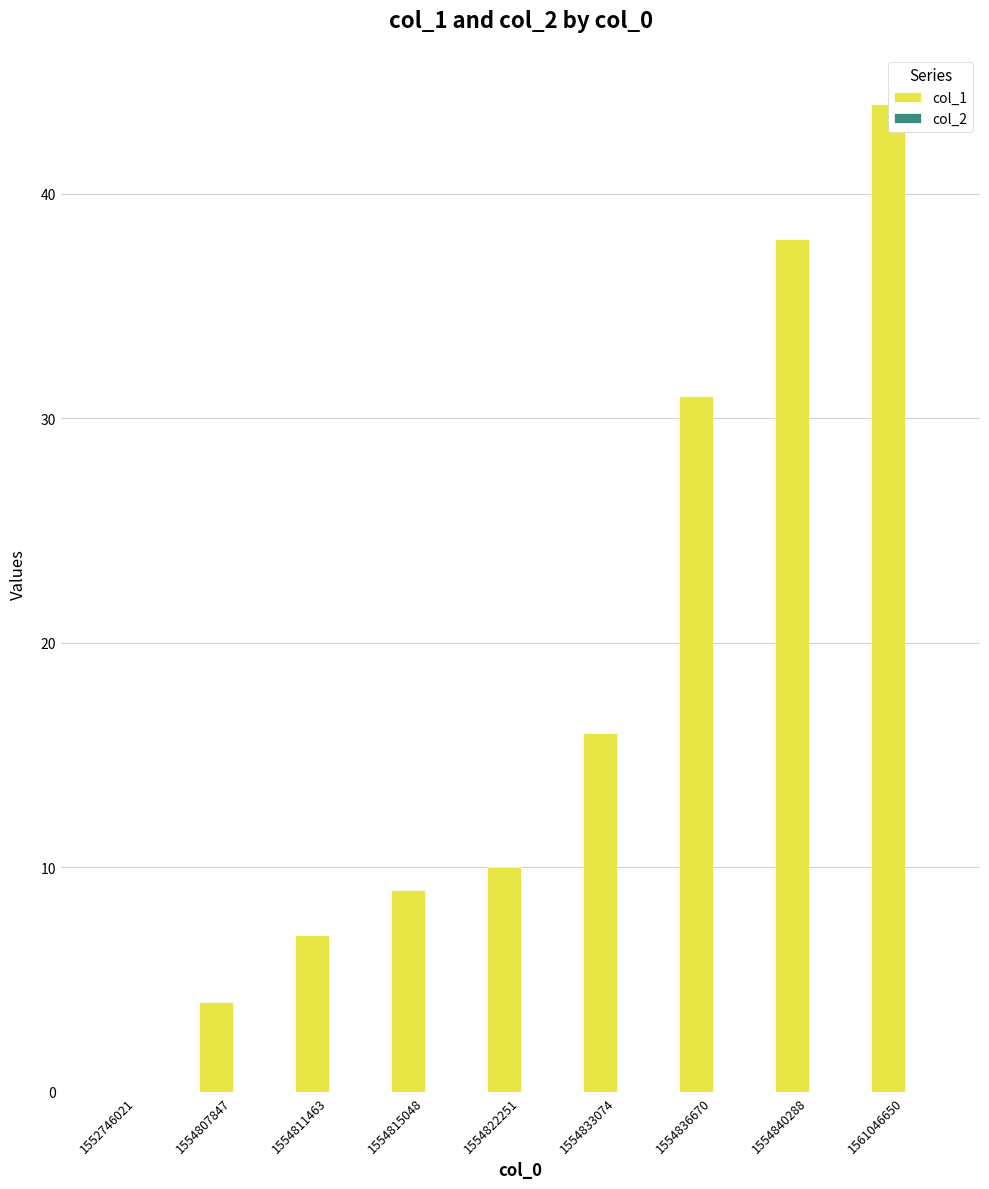

Read the value at 1554822251, to the nearest 5.

10